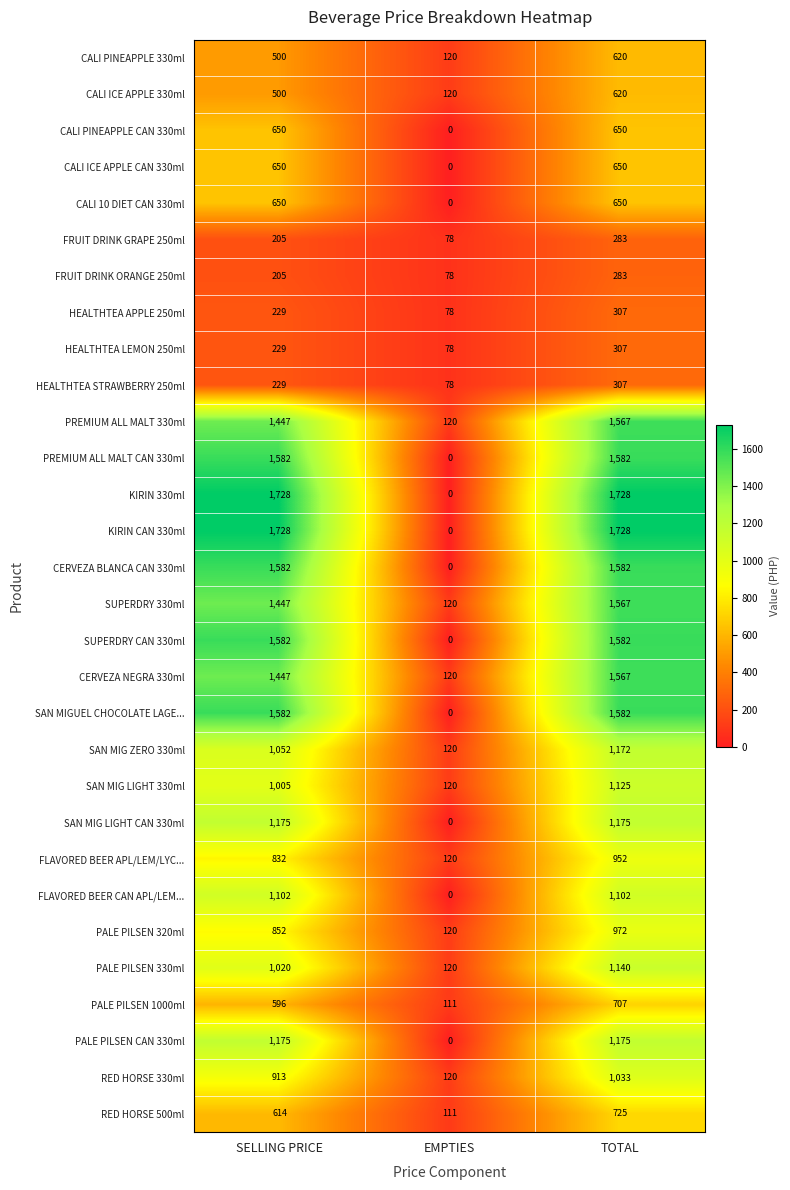

Count the number of data series in this chart.

30